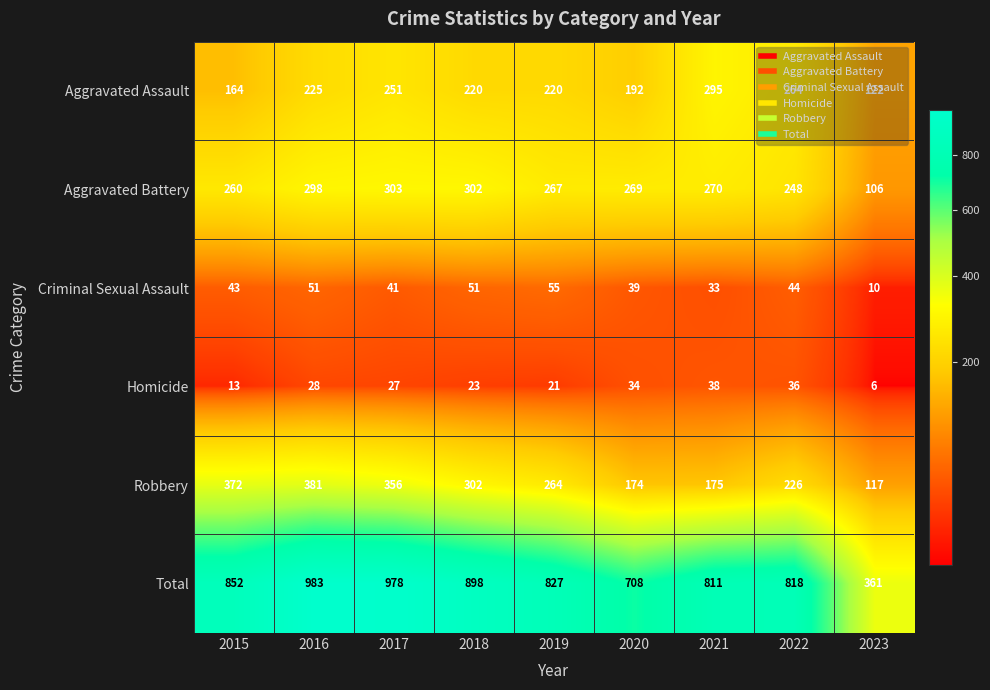

Rank the series by their maximum value, from highest to lowest.

Total, Robbery, Aggravated Battery, Aggravated Assault, Criminal Sexual Assault, Homicide